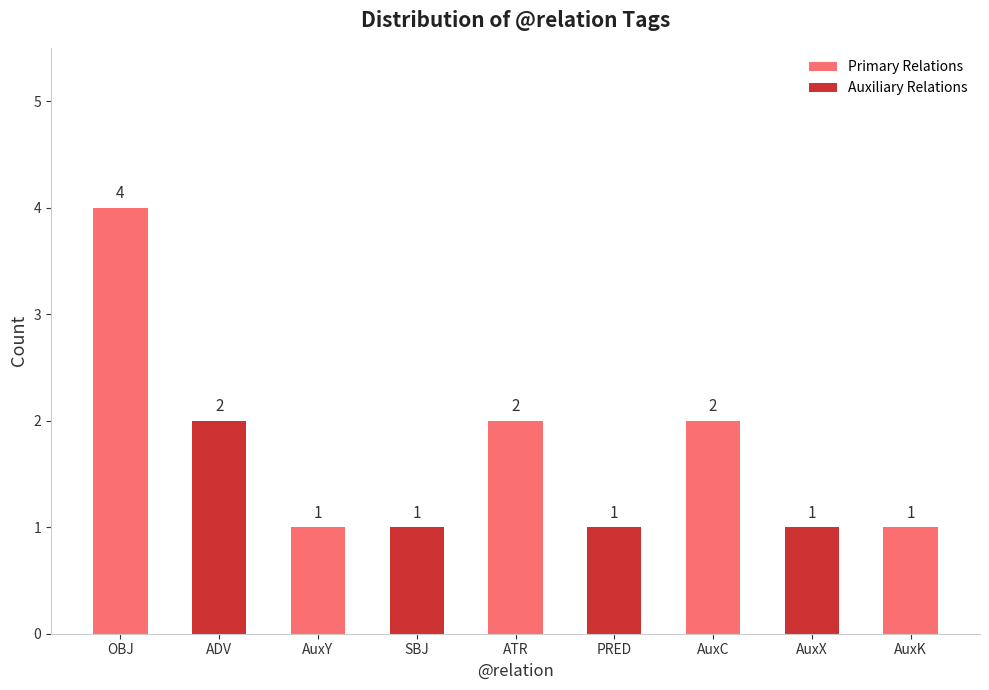

What position from the right is AuxY?

7